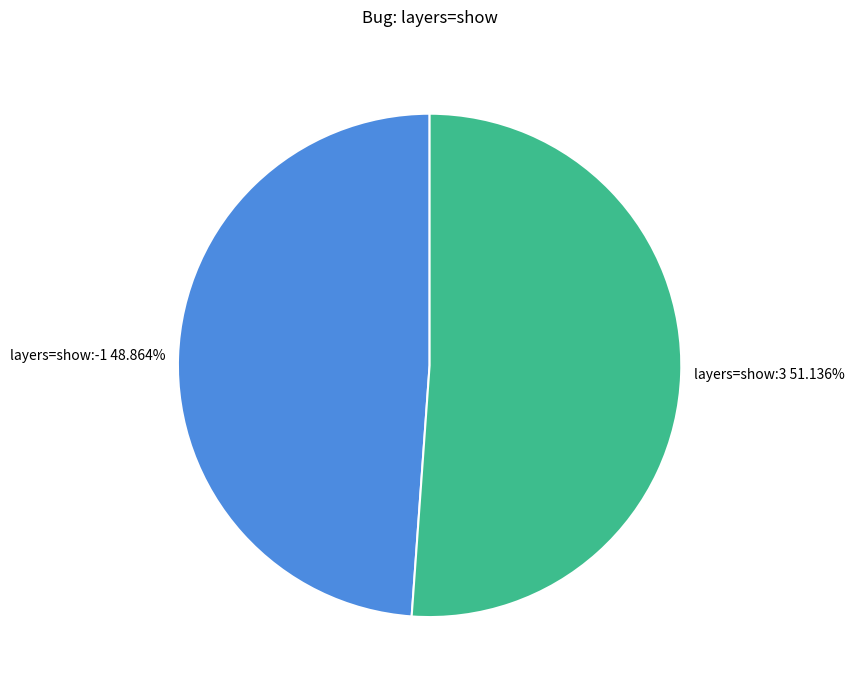

Which slice is the smallest?

layers=show:-1